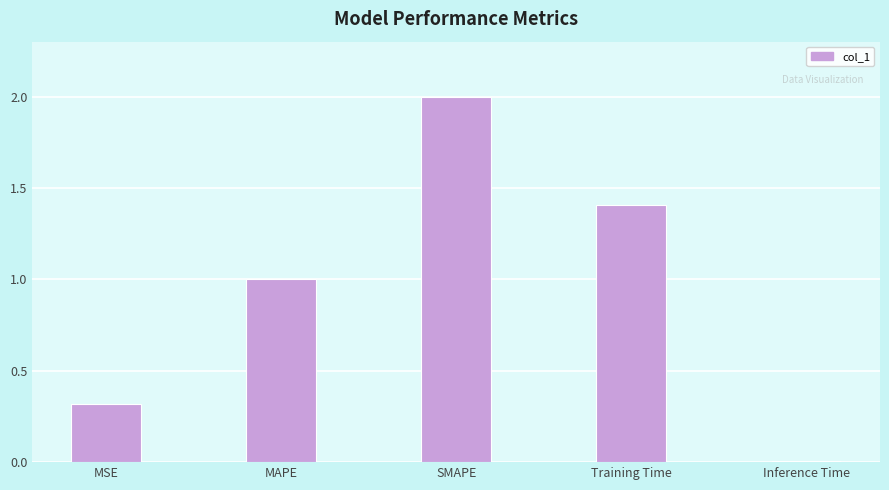

Rank the categories by value from highest to lowest.

SMAPE, Training Time, MAPE, MSE, Inference Time